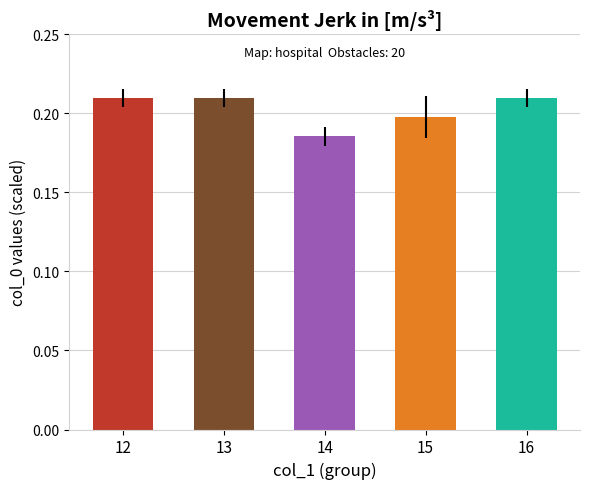

At which category does the chart reach its minimum across all series?

14